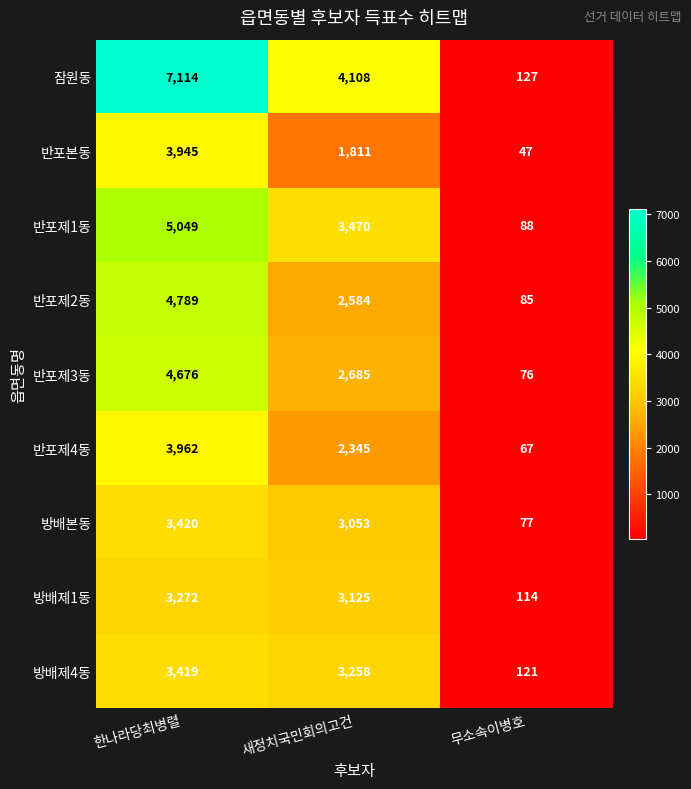

At which label is 반포제1동 closest to 2568?

새정치국민회의고건